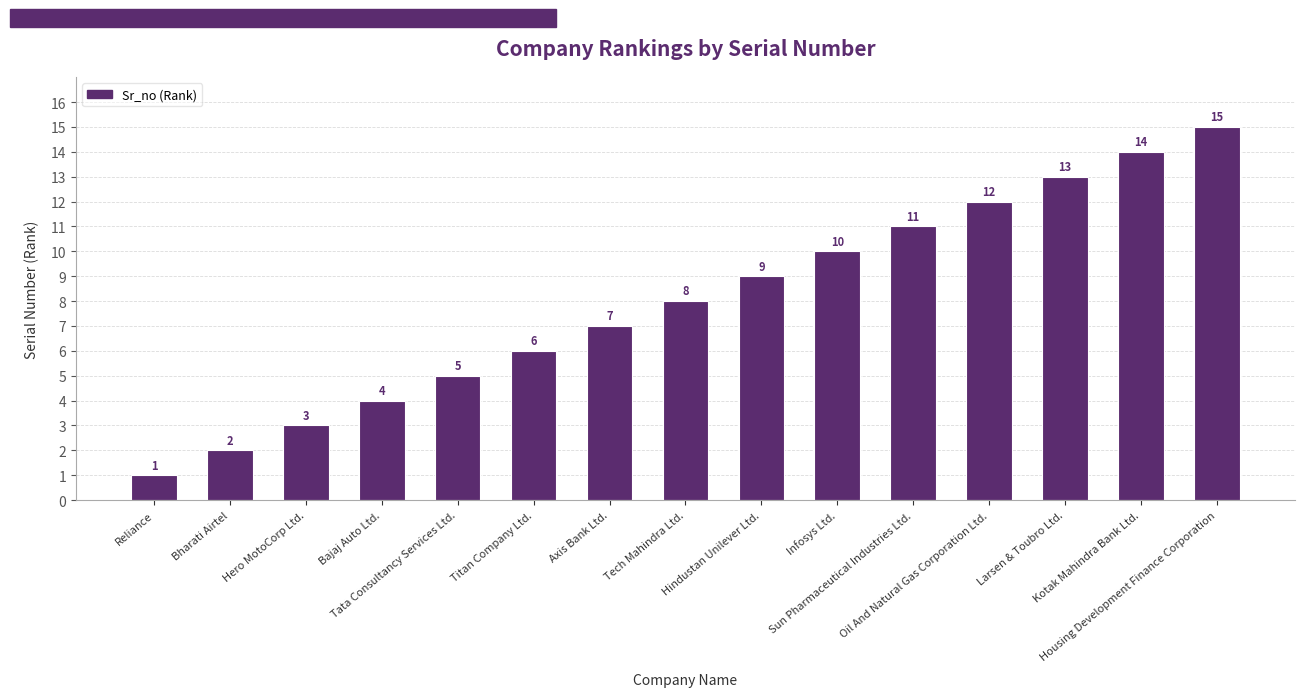

What is the label of the 1st bar from the right?

Housing Development Finance Corporation